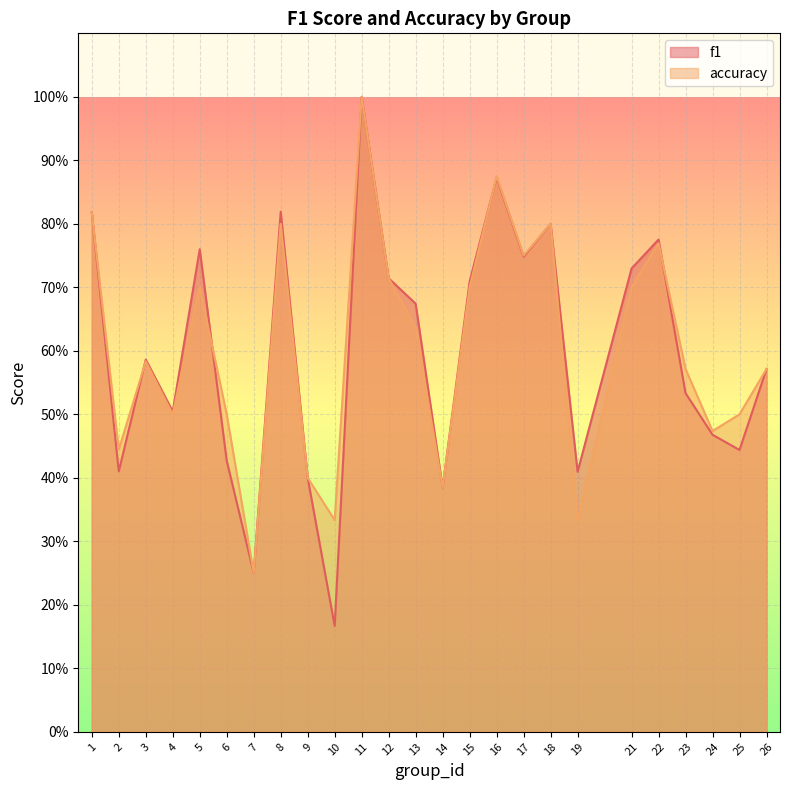

Count the number of categories in the chart.

25